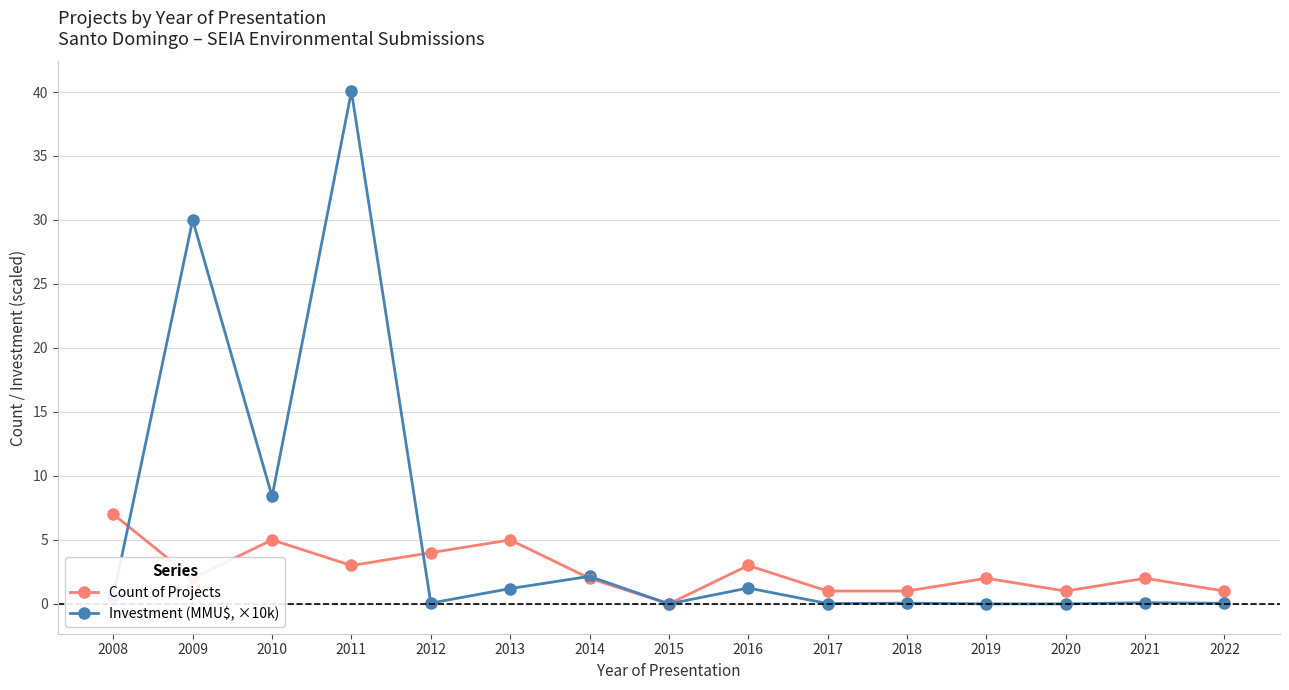

Does the chart have visible grid lines?

Yes